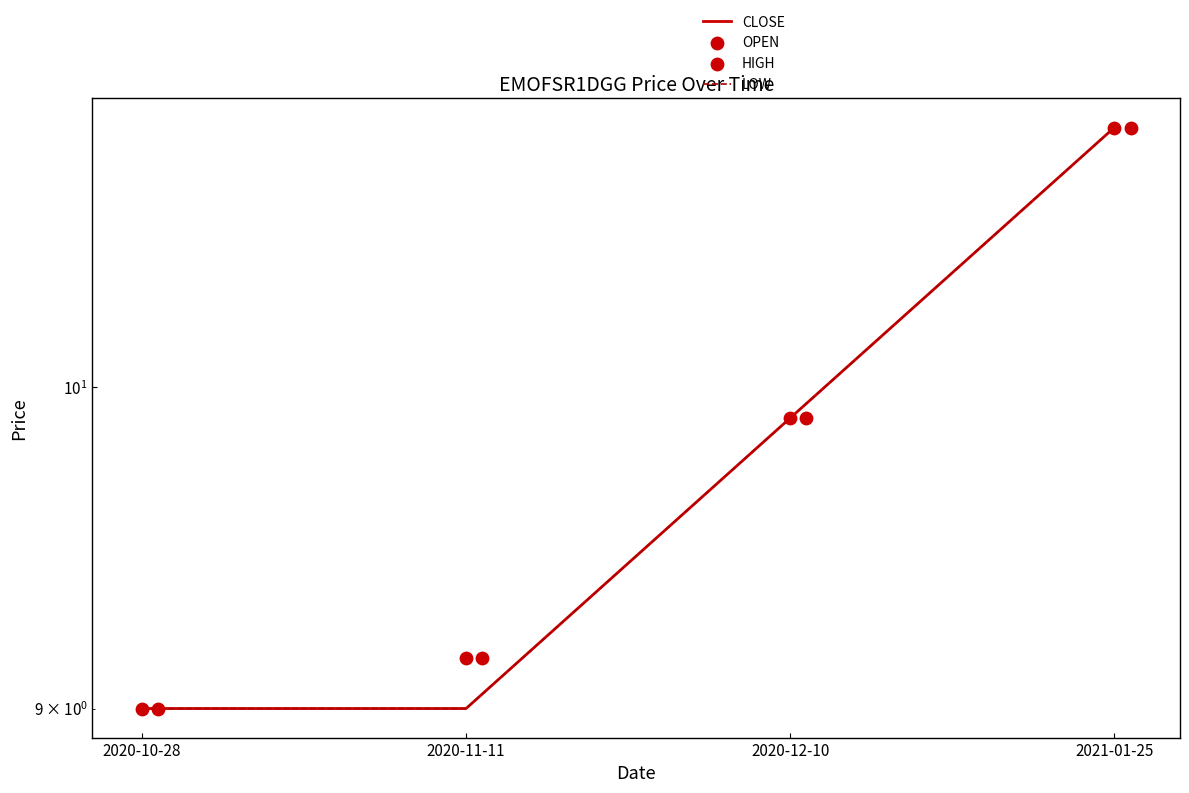

At which category is the sum across all series the highest?

2021-01-25